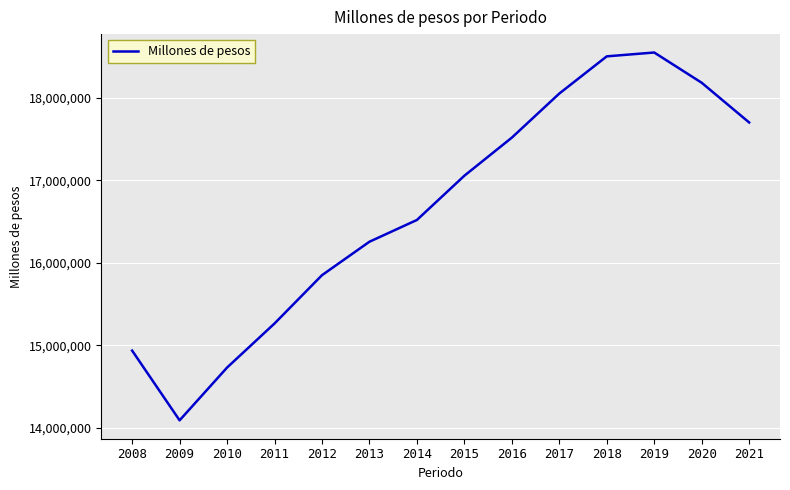

True or false: the data has more than 2 interior local peaks.

False